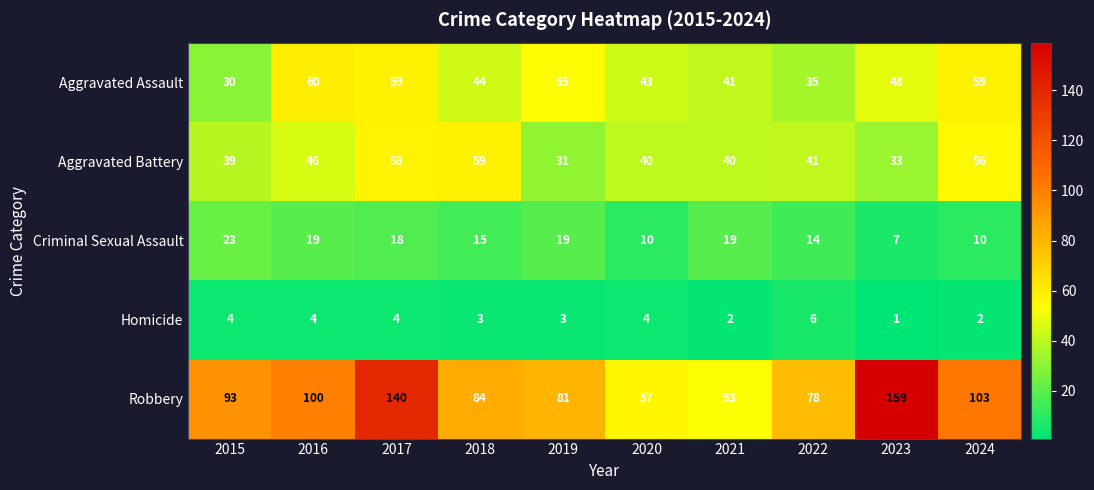

At which label is Robbery closest to 106?

2024